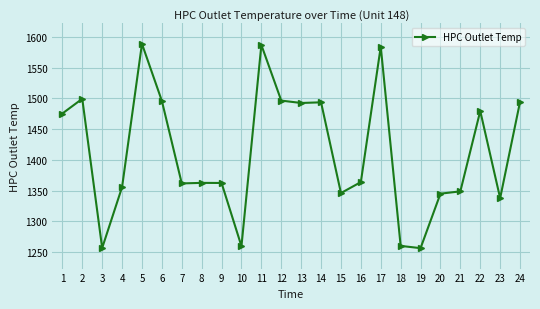

At which category does the data reach its first local valley?

3